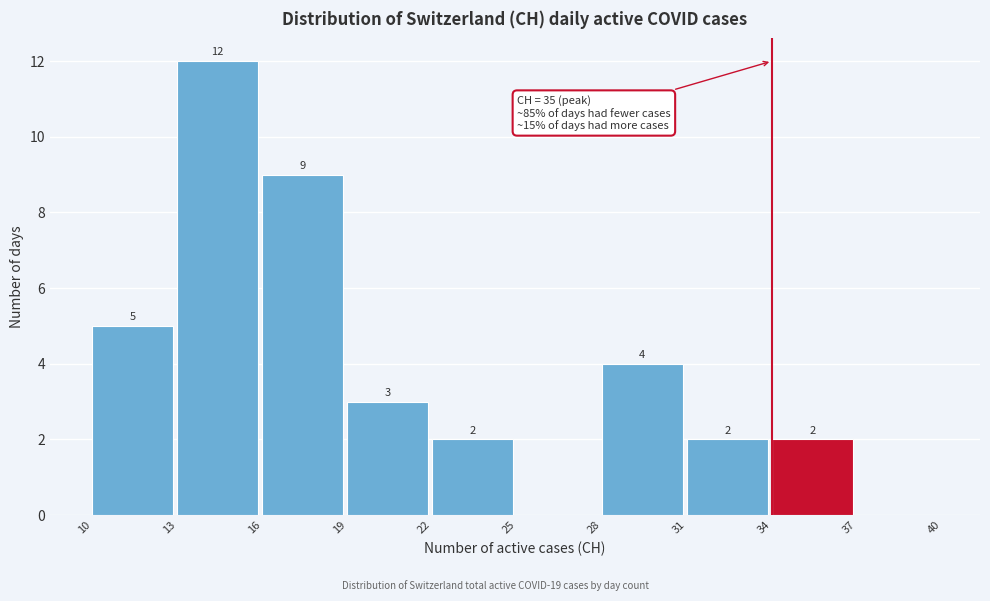

Over which range of the x-axis is the bar tallest?

13 to 16